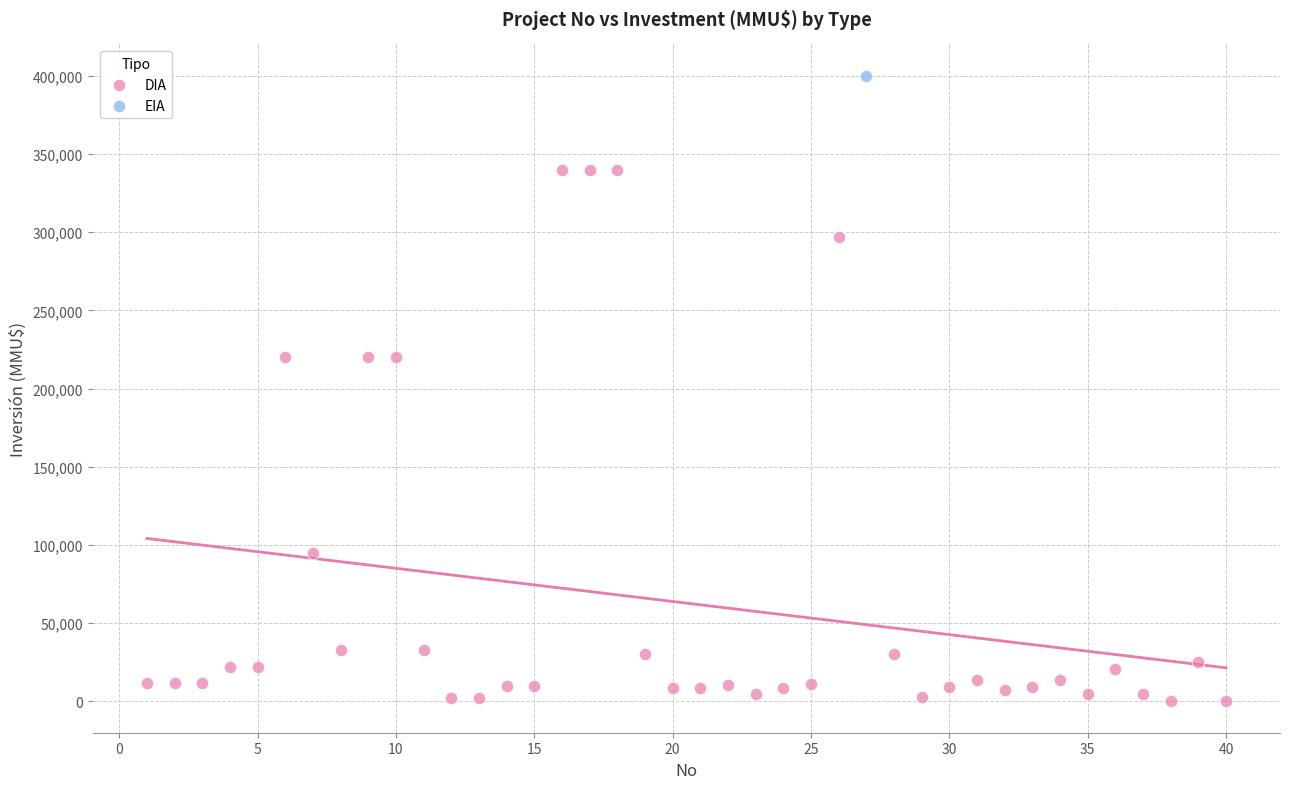

What are all the series names shown in the legend?

DIA, EIA